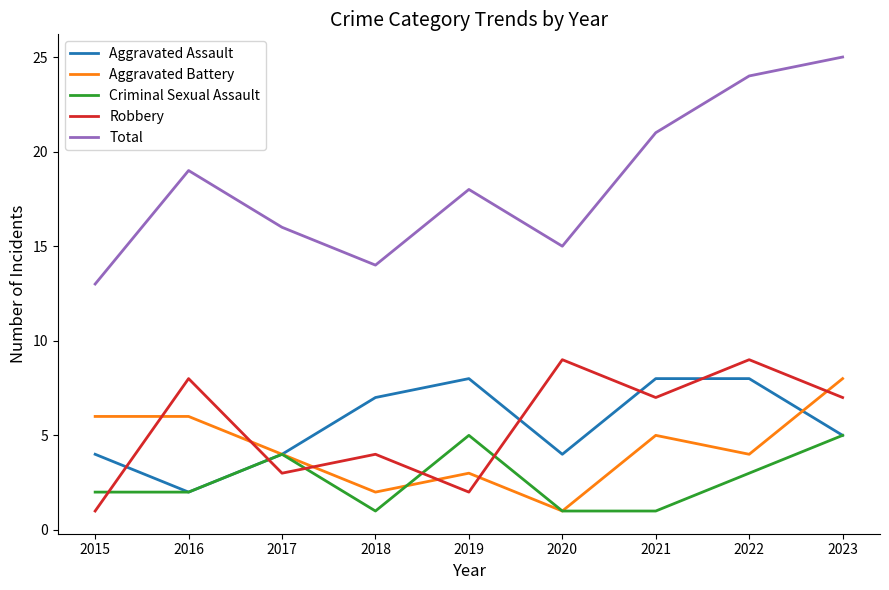

Where does the Robbery series first go above 7?

2016